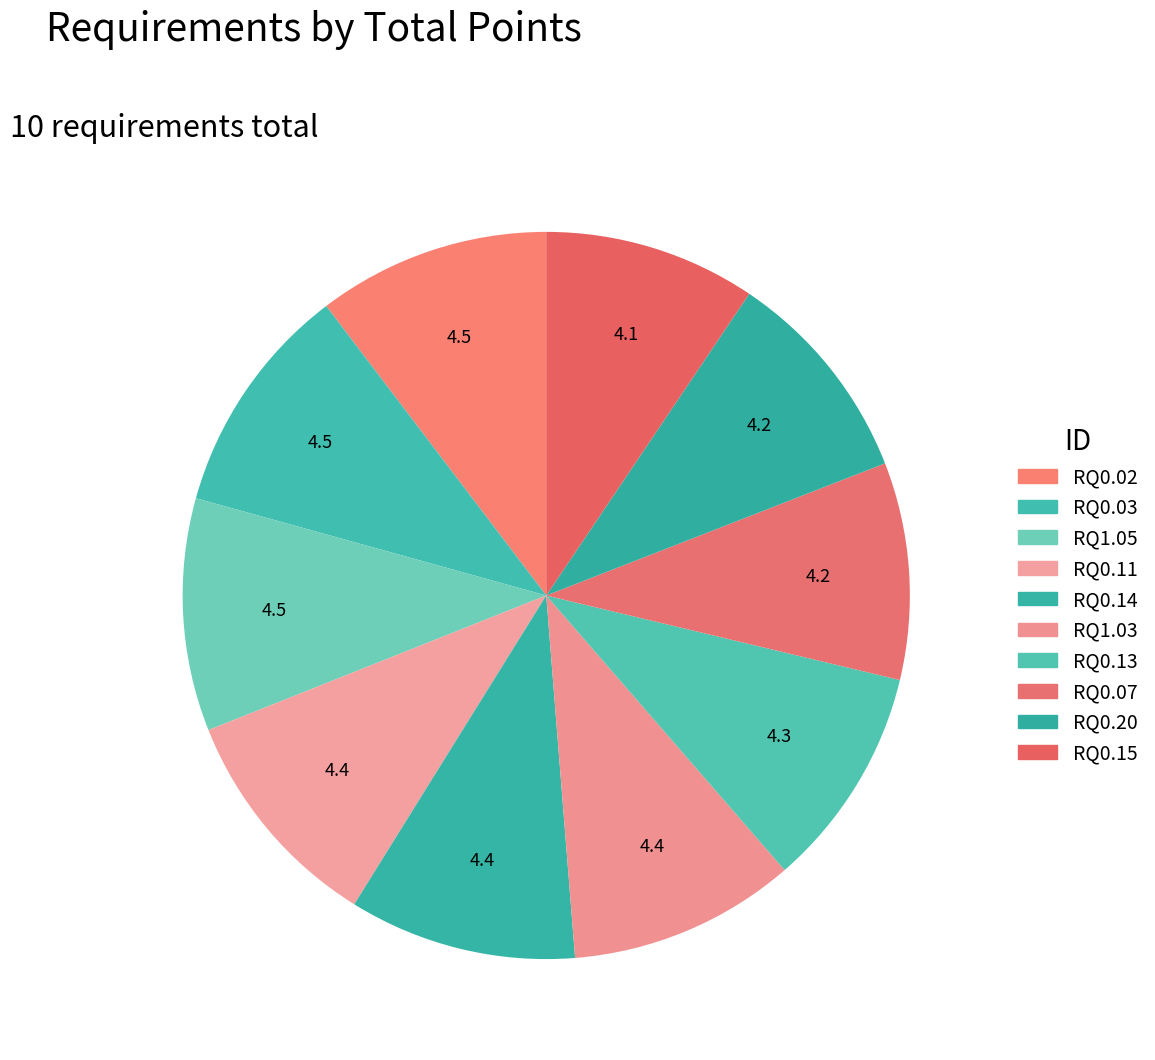

Count the number of slices in the pie.

10